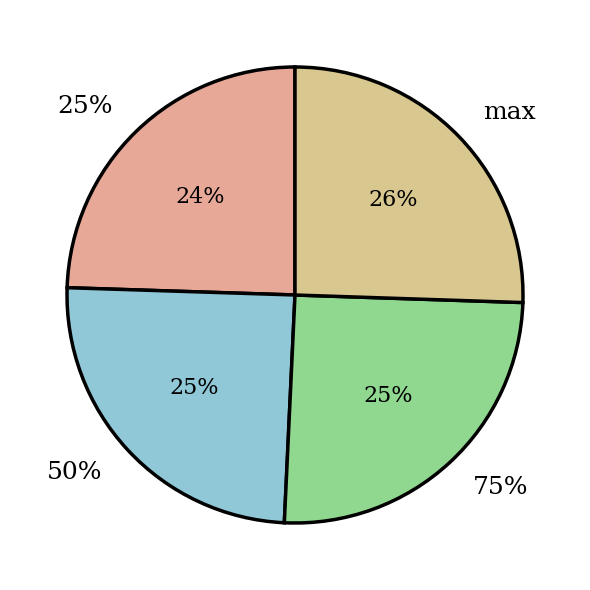

Does max represent more than half of the total?

No